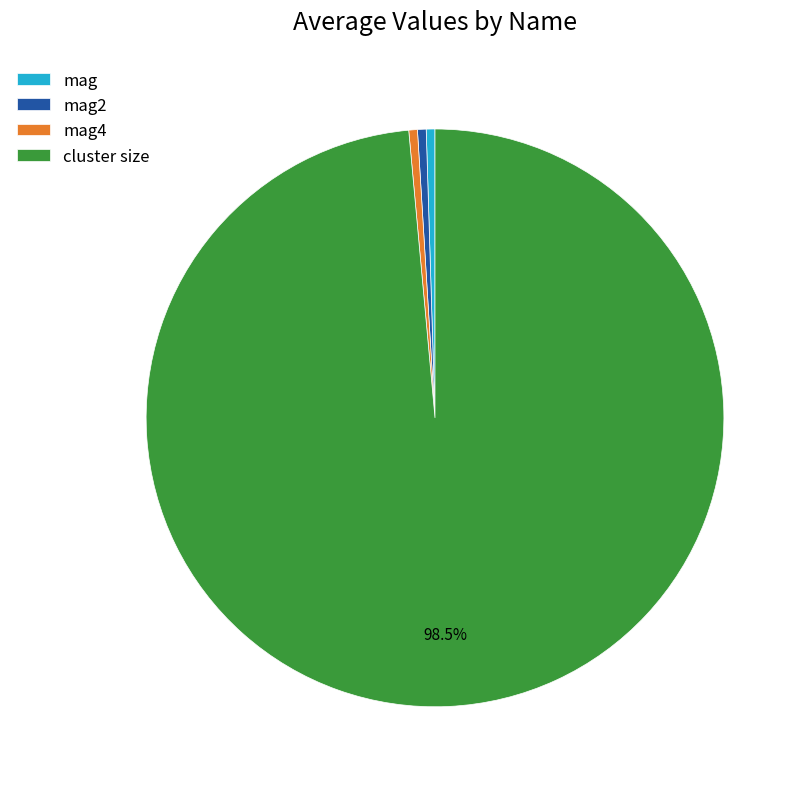

The mag2 slice represents 0% of the pie. True or false?

True